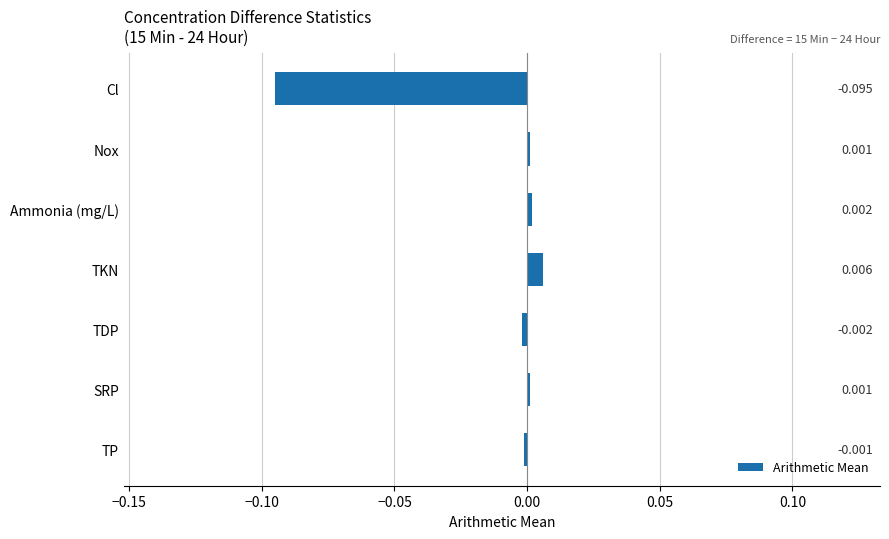

Where is the data nearest to the value 0?

TP